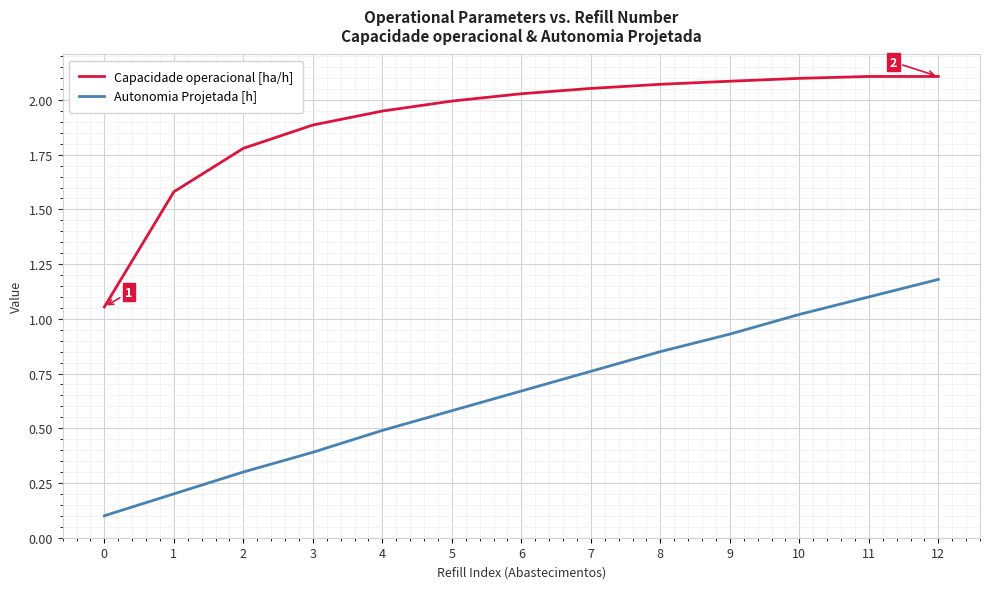

At how many categories does at least one series exceed 0?

13